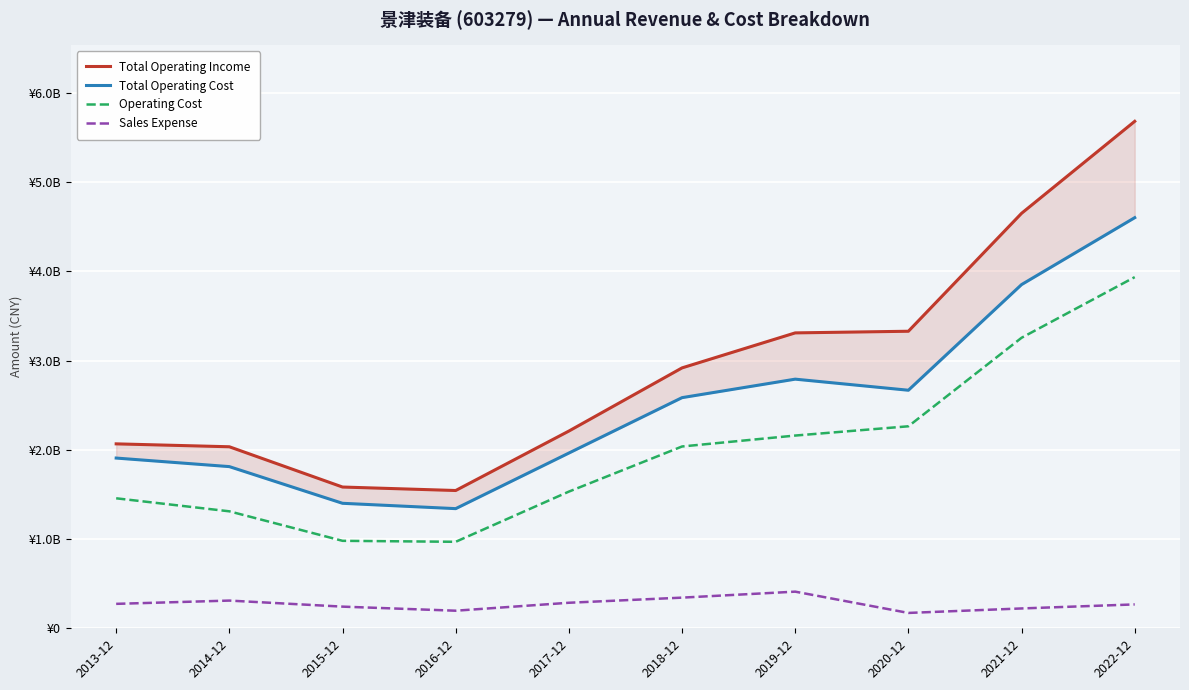

How many distinct data groups are displayed?

4